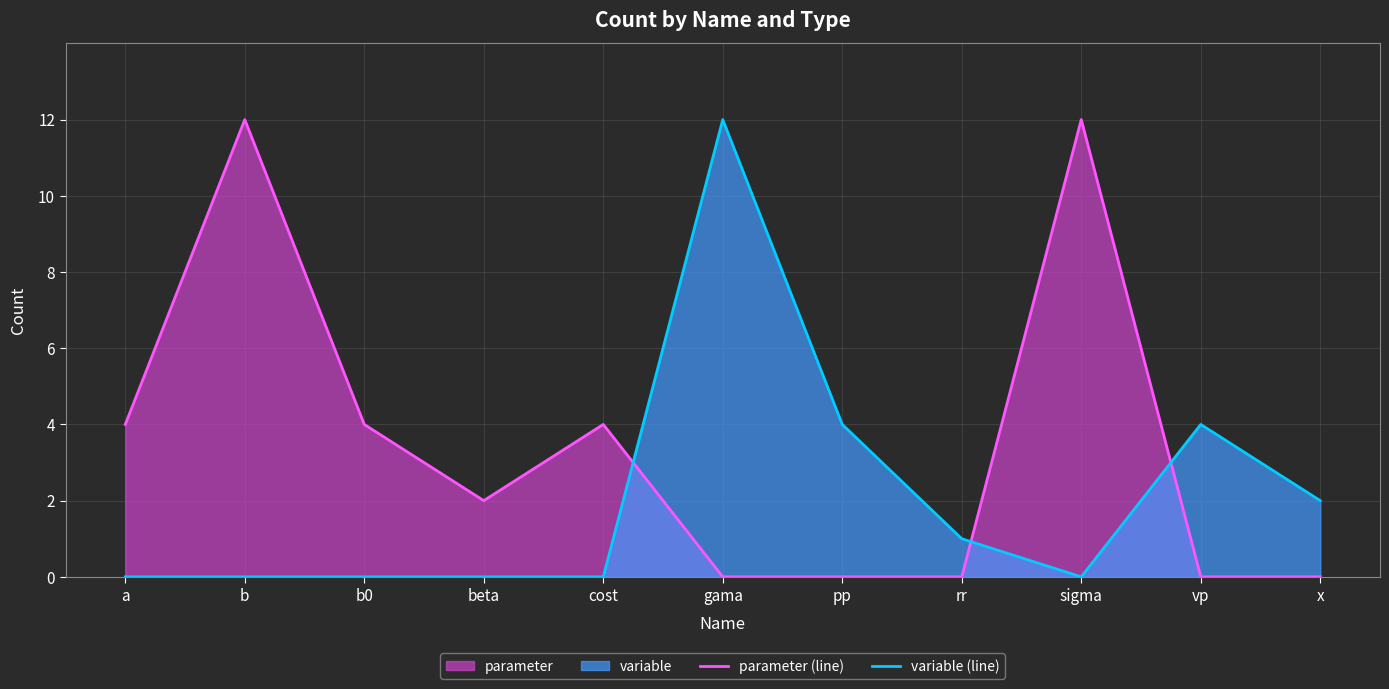

Reading left to right, list all the values displayed in this chart.

parameter (line): 4	12	4	2	4	0	0	0	12	0	0
variable (line): 0	0	0	0	0	12	4	1	0	4	2